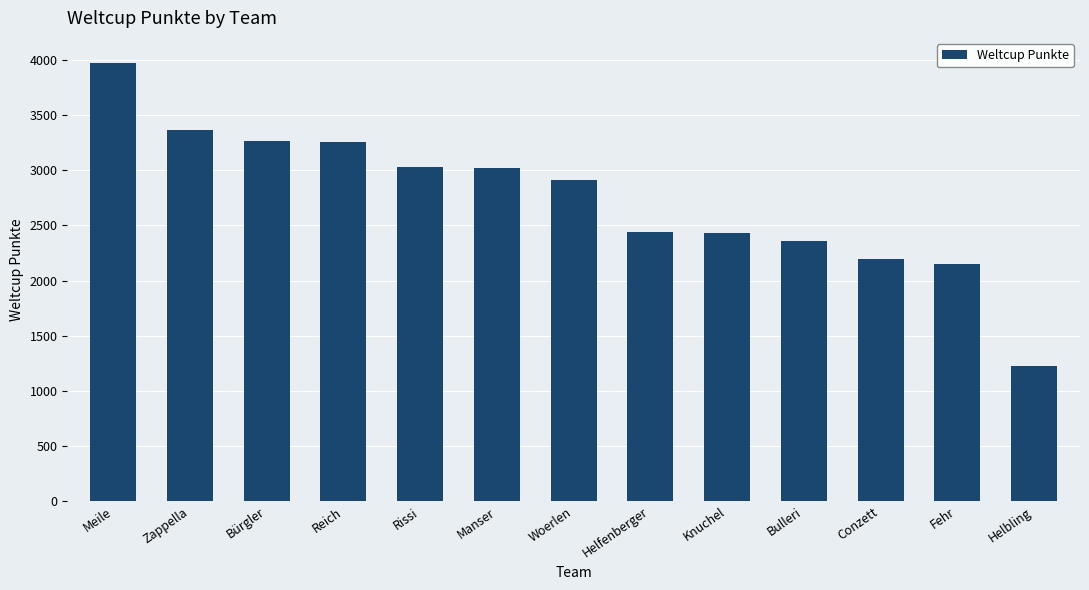

What is the change in value from Meile to Conzett?

-1777